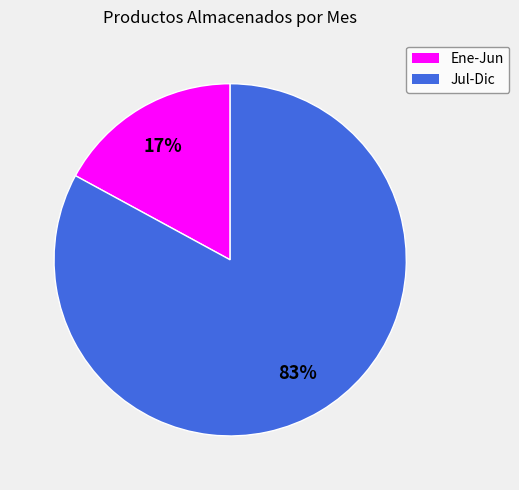

To the nearest percent, what is the average slice percentage?

50%